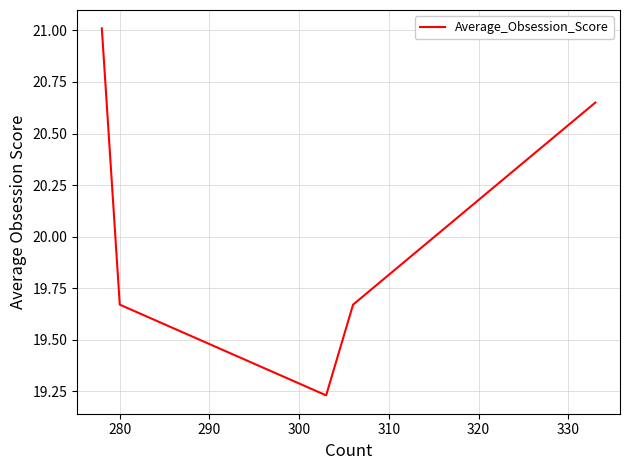

What is the average value?

20.0